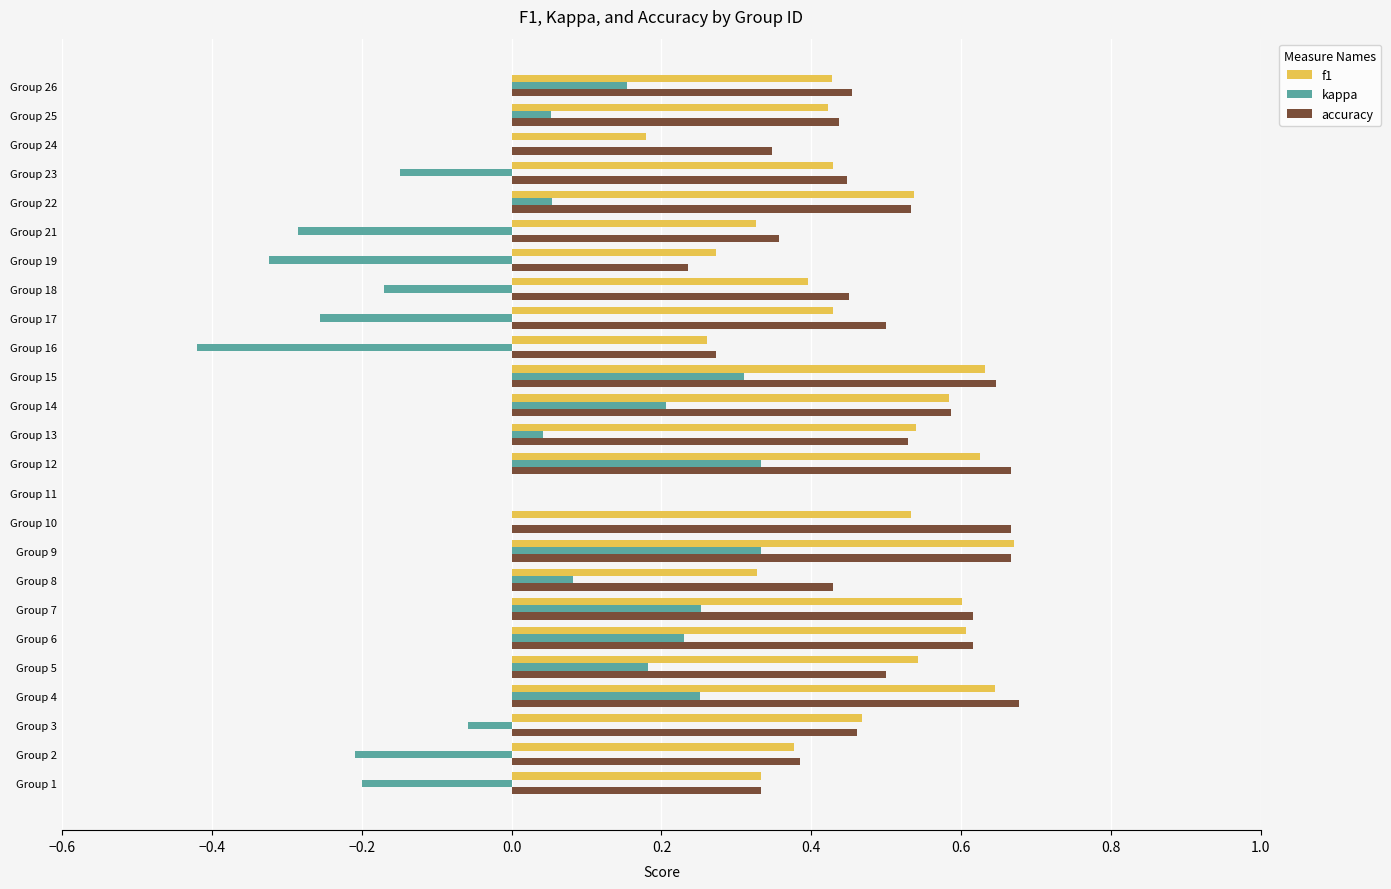

Which series changed the most between Group 9 and Group 21?

kappa